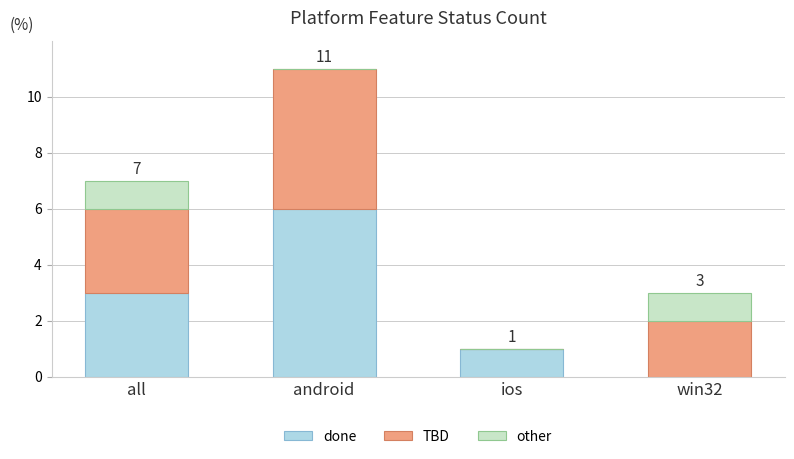

At which label does done reach its peak?

android